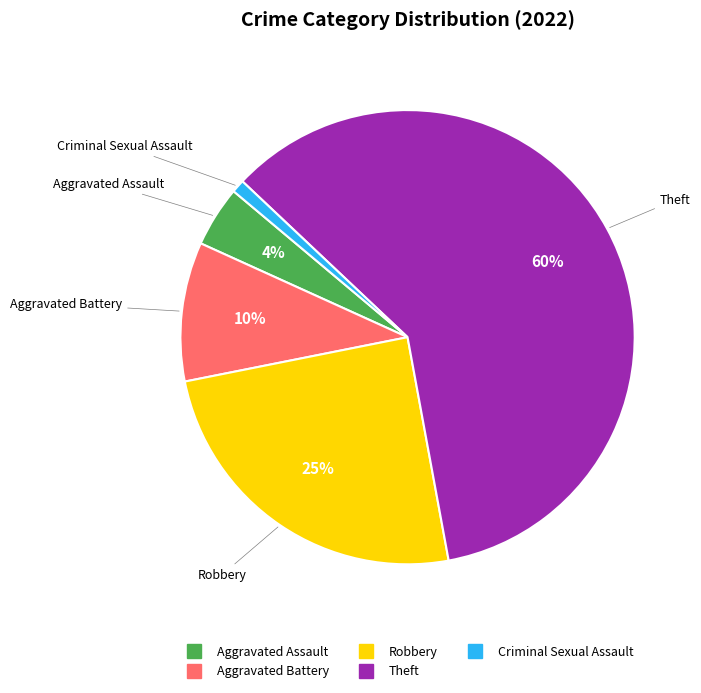

Which slice is the largest?

Theft